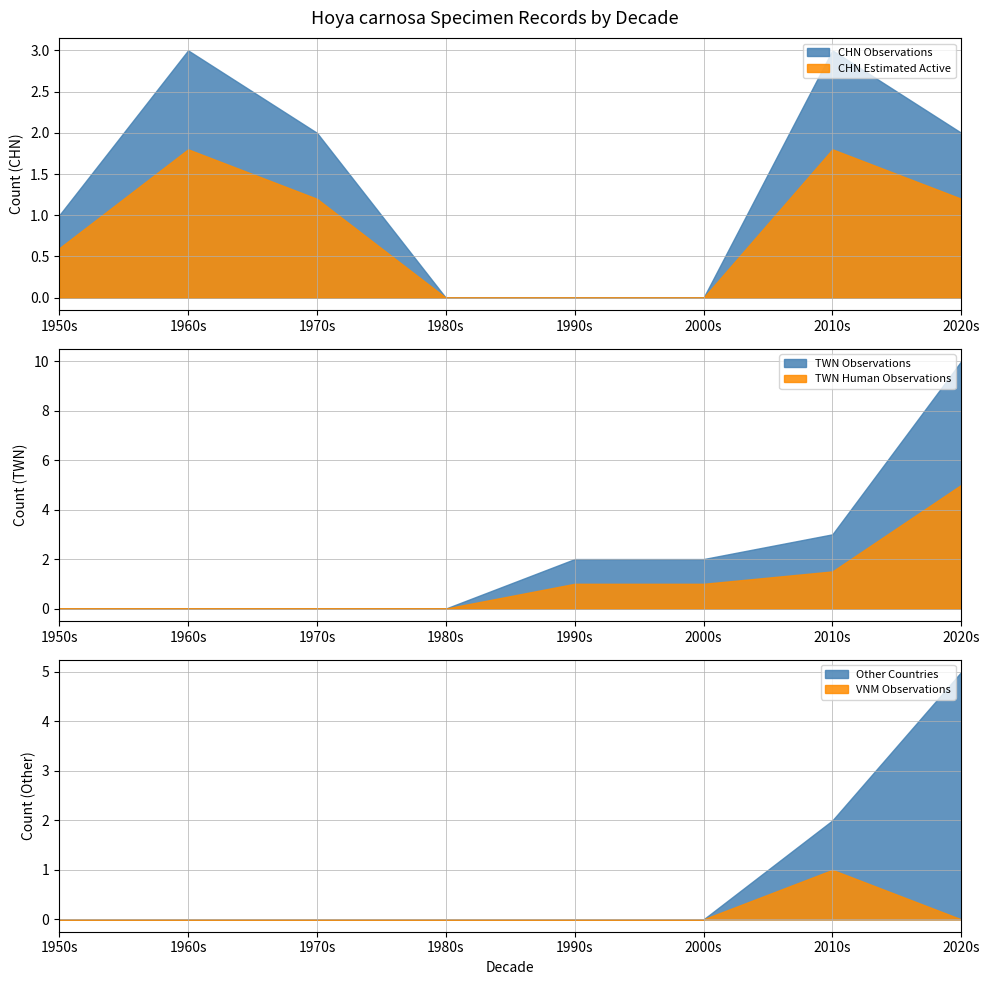

Is it true that CHN Estimated Active equals 0.6 at 2020s?

False